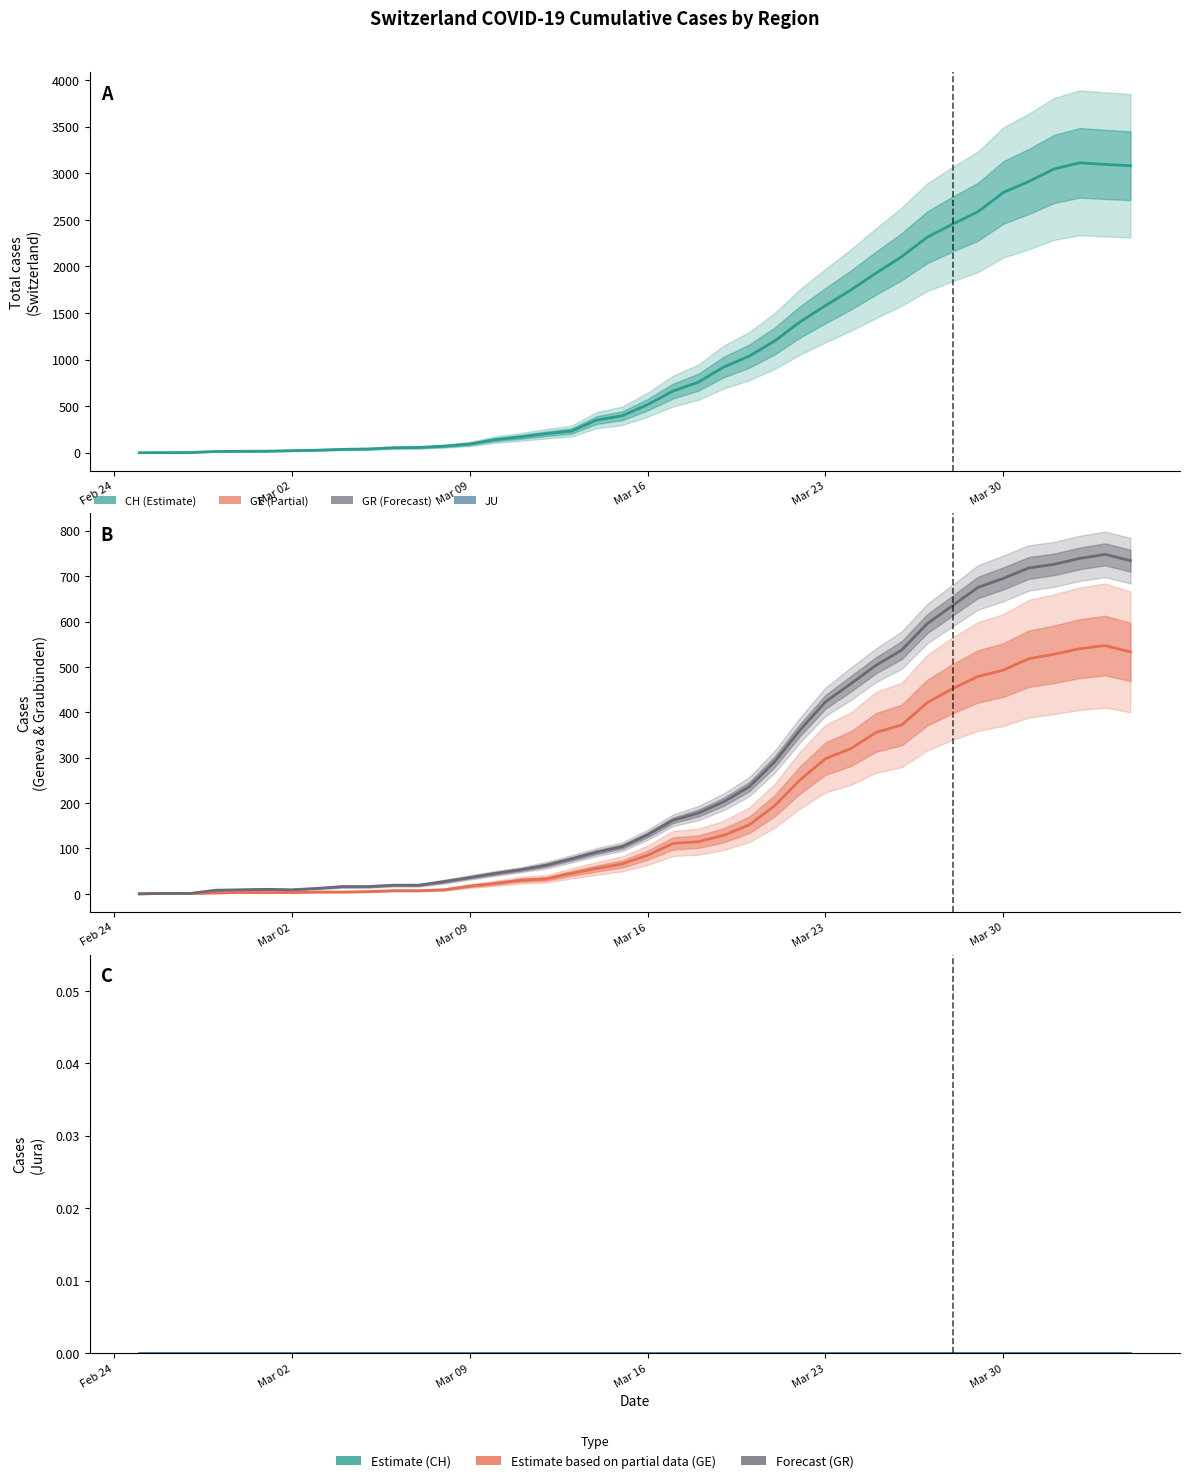

True or false: GE and CH cross at least once.

False